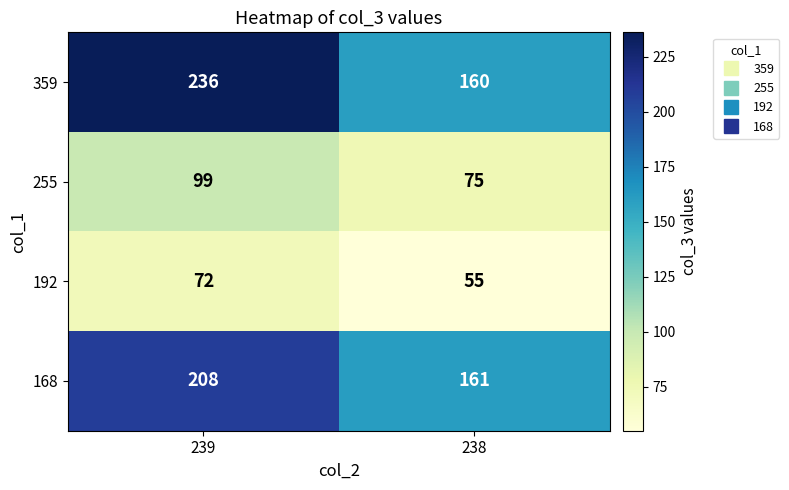

Which series has the largest total across all categories?

359